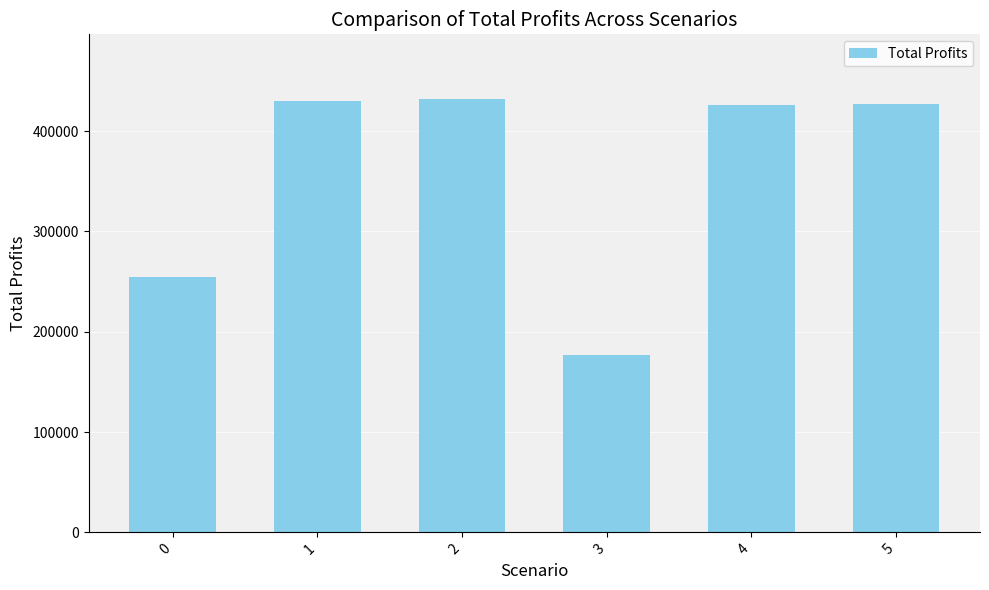

What is the difference between the values at 0 and 2?

177407.6